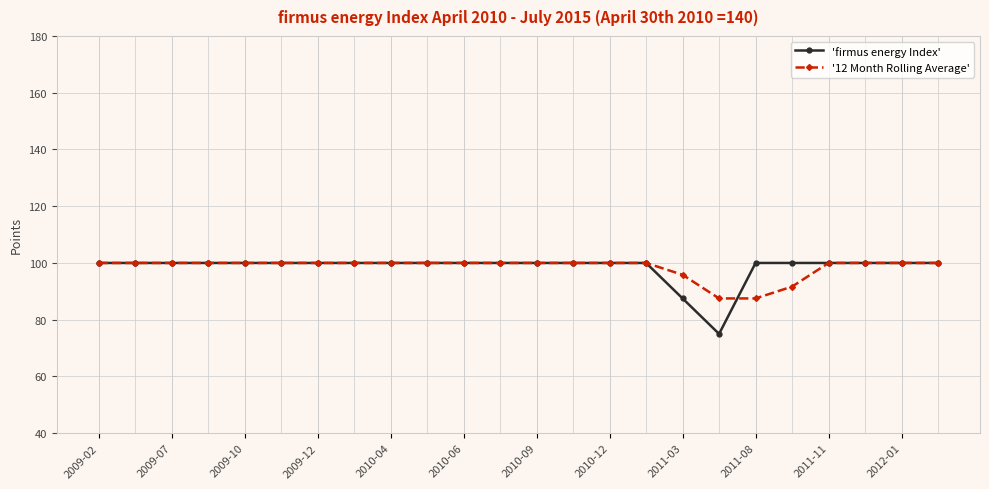

Count the number of data series in this chart.

2